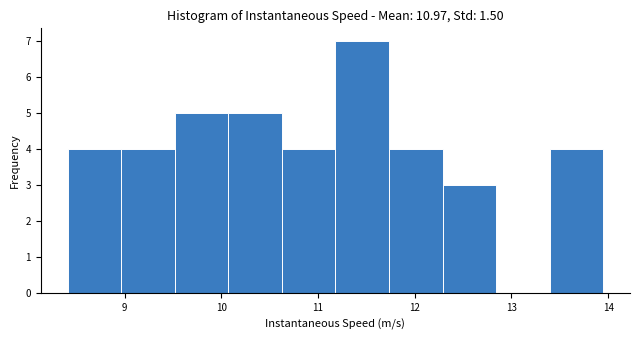

Reading left to right, list every bar in this chart as the range it spans on the x-axis followed by its height. Neither the bar edges nor the heights are printed on the chart, so give them approximately, as read against the axes.

8.4 to 9.0: 4
9.0 to 9.5: 4
9.5 to 10.1: 5
10.1 to 10.6: 5
10.6 to 11.2: 4
11.2 to 11.7: 7
11.7 to 12.3: 4
12.3 to 12.8: 3
12.8 to 13.4: 0
13.4 to 13.9: 4